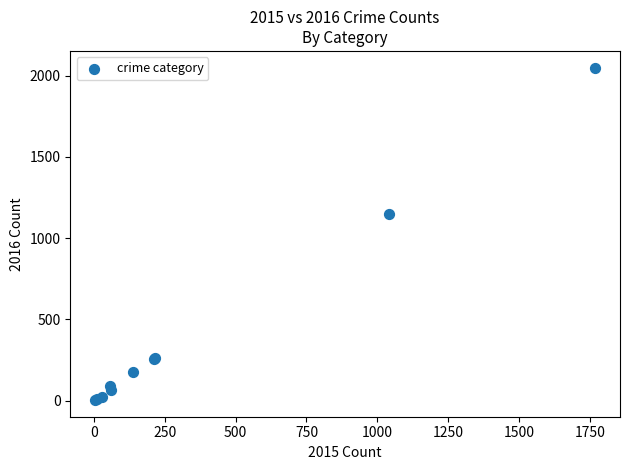

What Y value in the scatter plot is closest to 1027?

1151